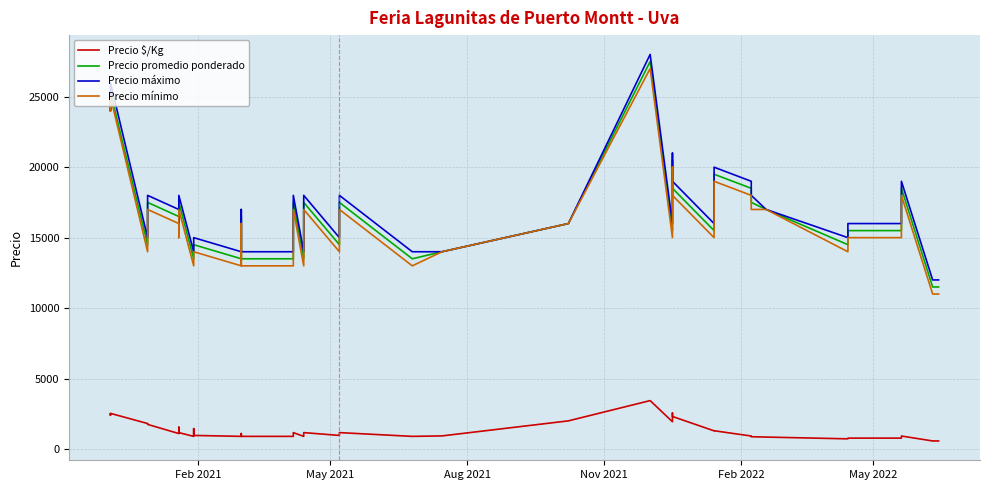

Reading left to right, what are all the values shown in this chart?

Precio $/Kg: 2500	2400	2533	1812	1750	1100	1550	1167	900	1450	967	900	1100	900	900	900	1167	900	1167	967	1167	900	933	2000	2000	3438	1938	2562	2312	1292	1300	925	875	850	725	775	775	925	575	575
Precio promedio ponderado: 25000	24000	25333	14500	17500	16500	15500	17500	13500	14500	14500	13500	16500	13500	13500	13500	17500	13500	17500	14500	17500	13500	14000	16000	16000	27500	15500	20500	18500	15500	19500	18500	17500	17000	14500	15500	15500	18500	11500	11500
Precio máximo: 25000	24000	26000	15000	18000	17000	16000	18000	14000	15000	15000	14000	17000	14000	14000	14000	18000	14000	18000	15000	18000	14000	14000	16000	16000	28000	16000	21000	19000	16000	20000	19000	18000	17000	15000	16000	16000	19000	12000	12000
Precio mínimo: 25000	24000	25000	14000	17000	16000	15000	17000	13000	14000	14000	13000	16000	13000	13000	13000	17000	13000	17000	14000	17000	13000	14000	16000	16000	27000	15000	20000	18000	15000	19000	18000	17000	17000	14000	15000	15000	18000	11000	11000